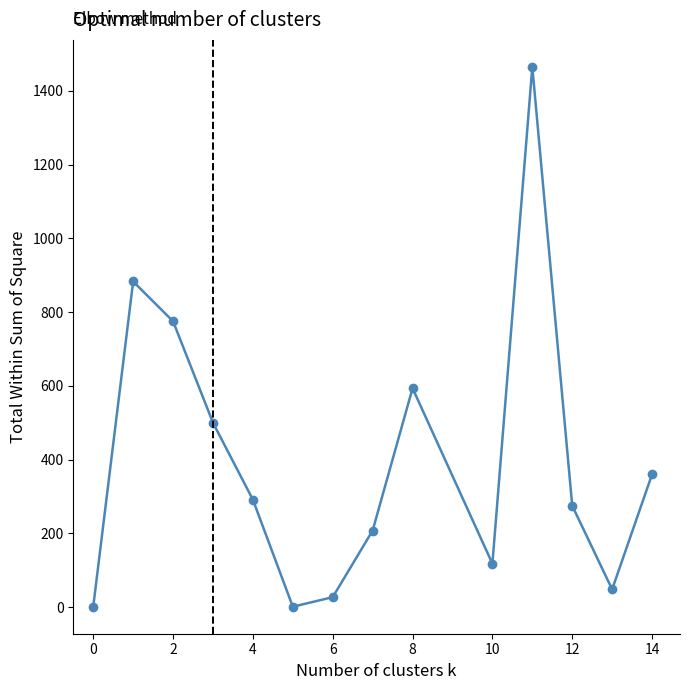

Reading left to right, list all the values displayed in this chart.

1.0	883.0	775.0	500.0	291.2	1.0	27.0	207.6	593.5	117.8	1465.0	275.0	48.0	360.0